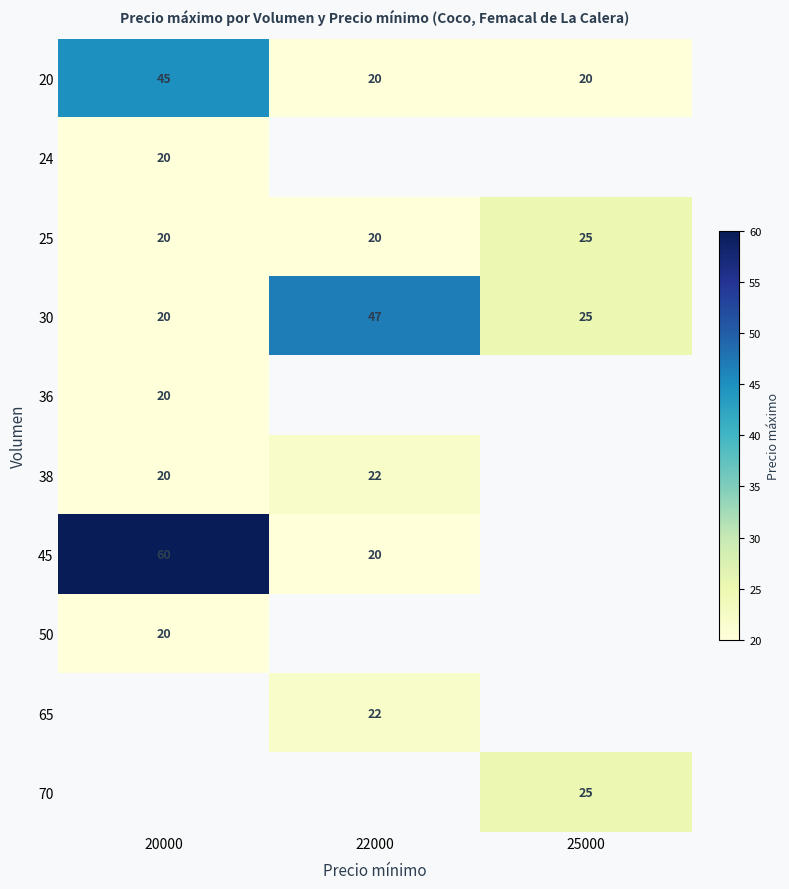

Read the 30 value at 20000.

20